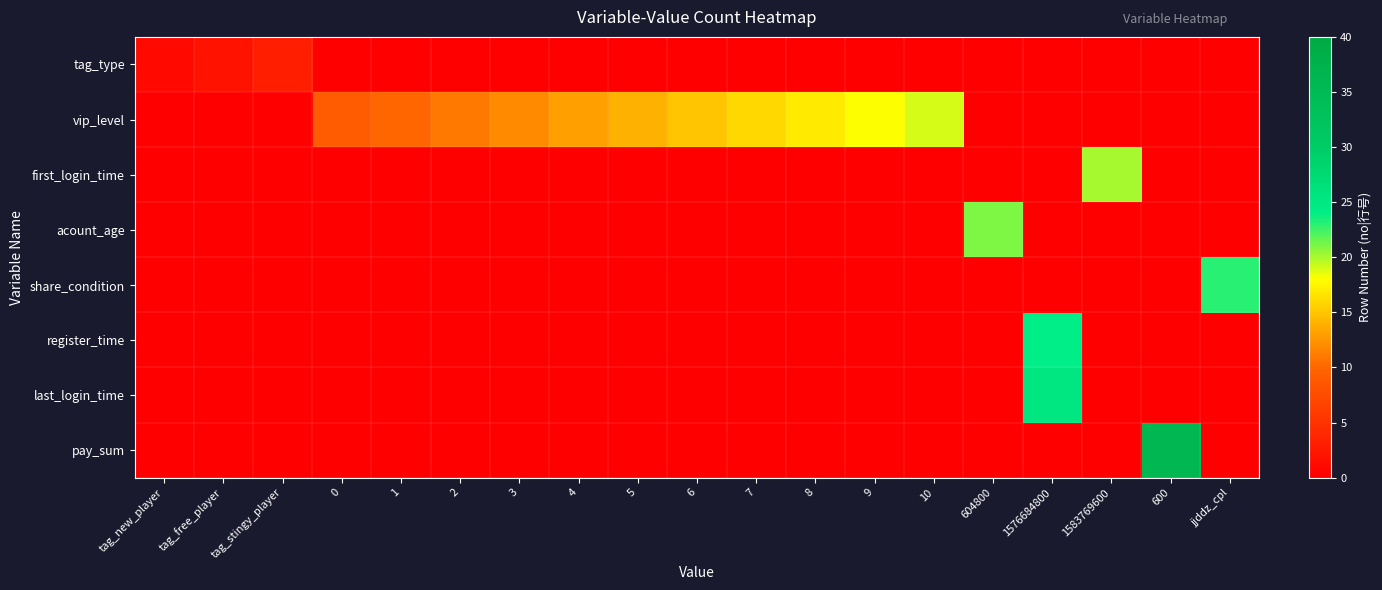

Which category has the highest value across all series?

600